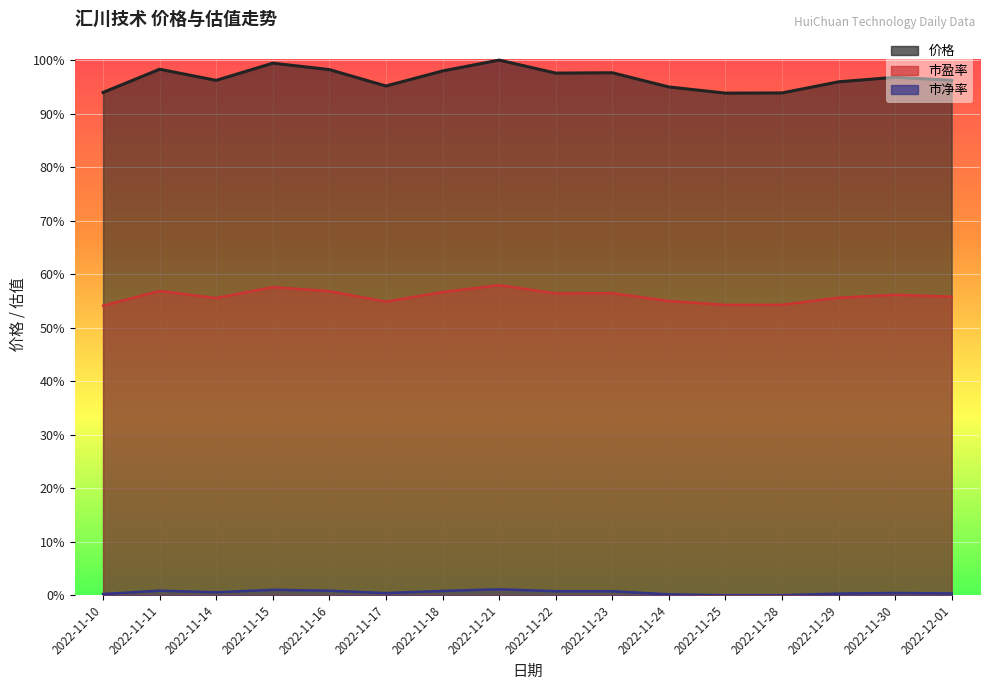

True or false: 市净率 has a value of 0.6 at 2022-11-30.

False